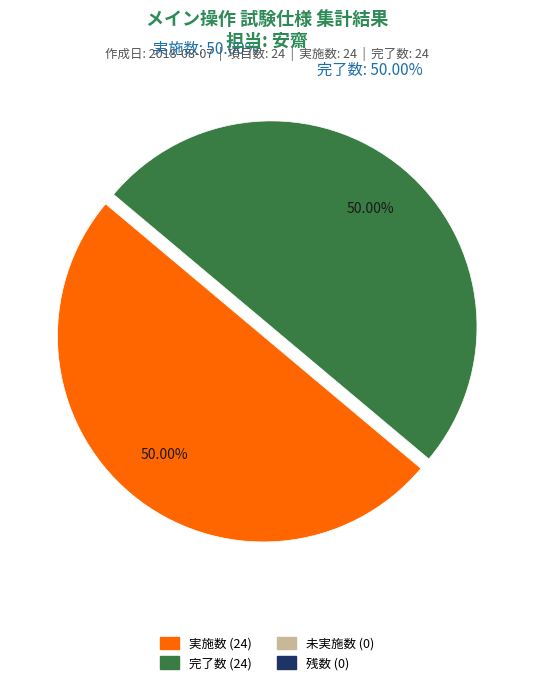

What percentage is the 完了数 slice, to the nearest percent?

50%